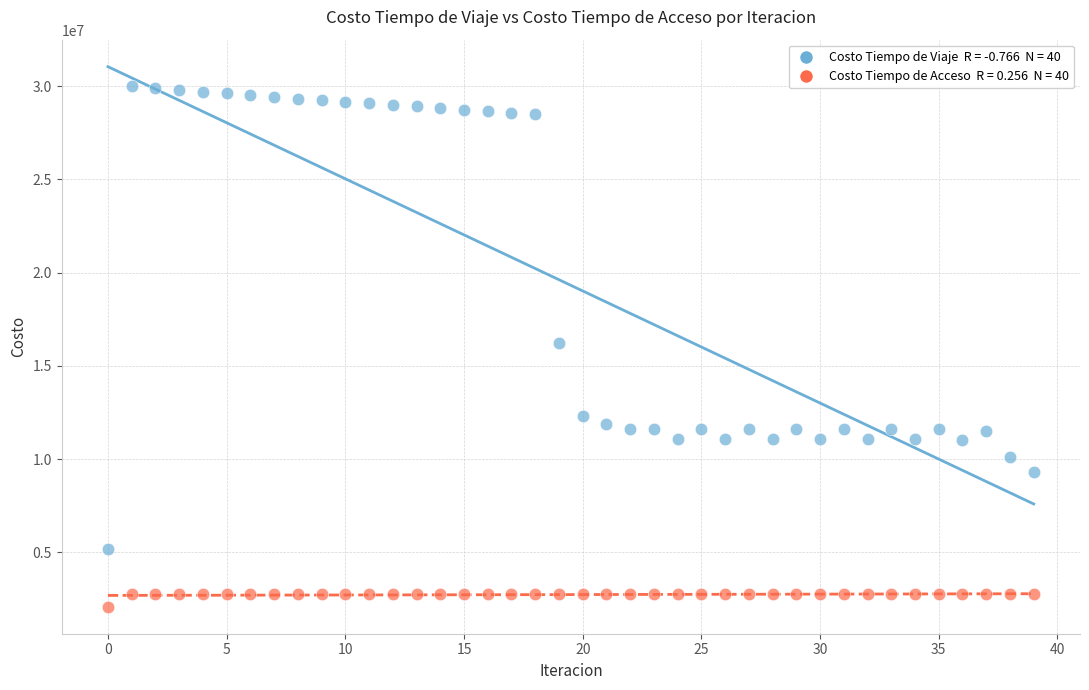

Across all data points, what is the range of Y values (max minus min)?

27944760.7